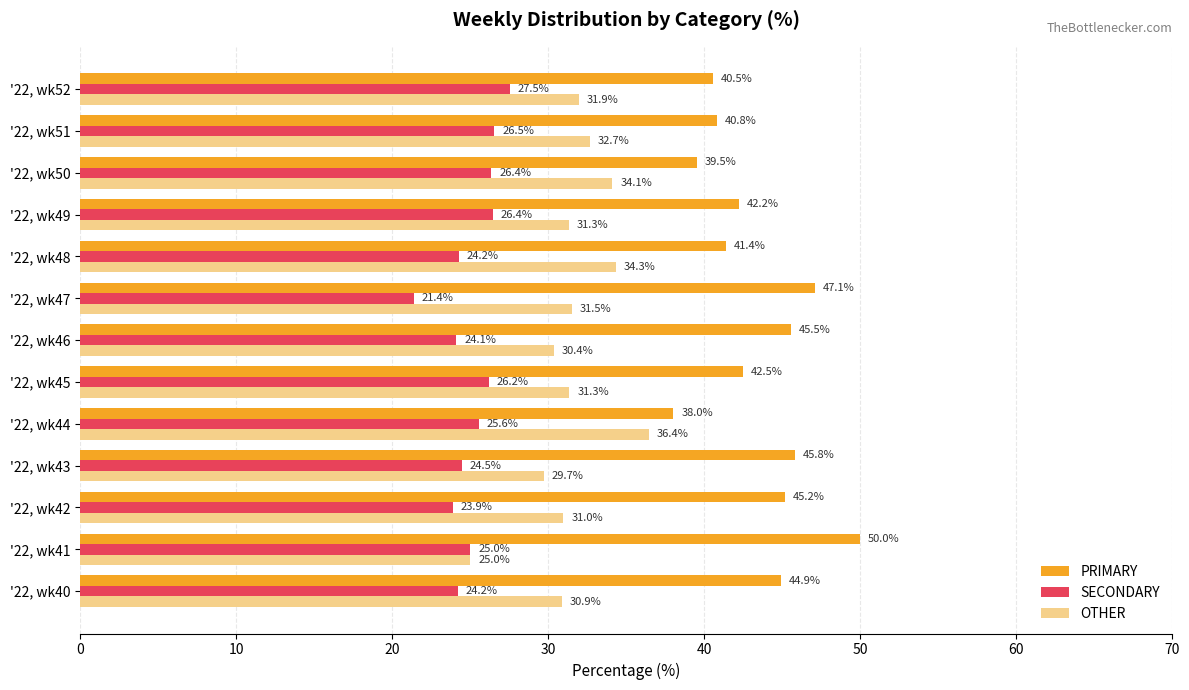

What is the average value of the SECONDARY series?

25.1